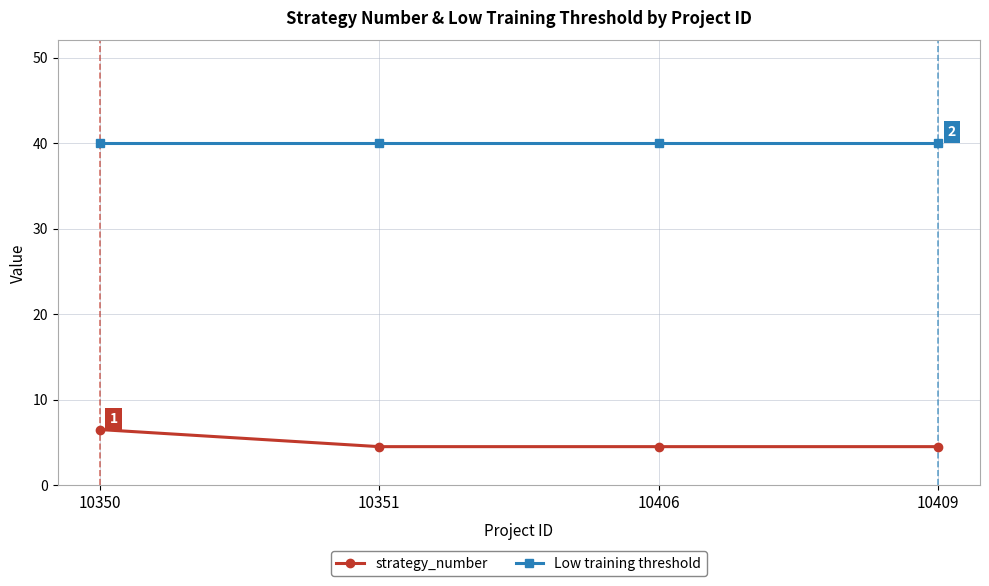

What is the sum of the Low training threshold values at 10409 and 10350?

80.0